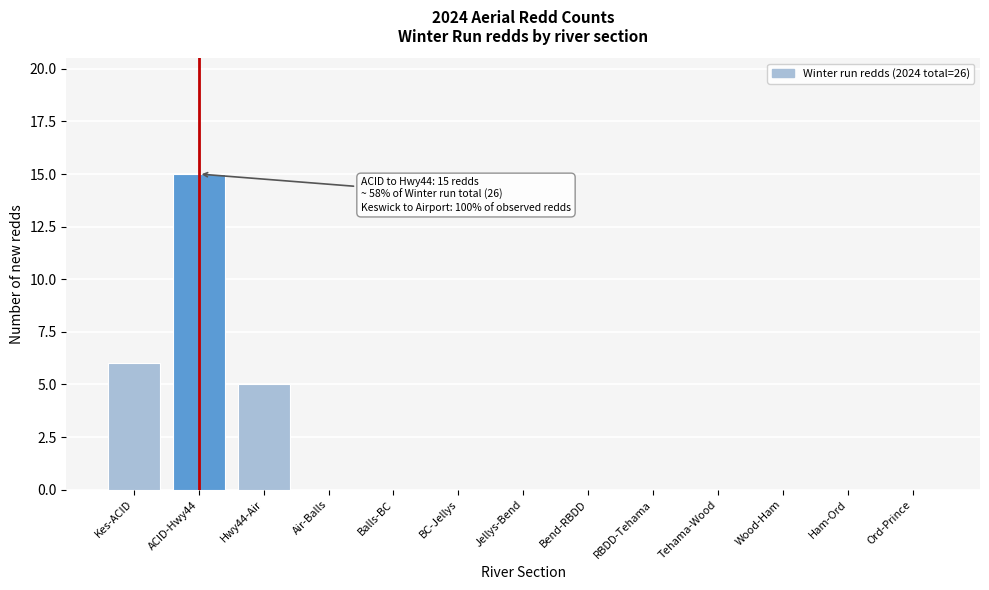

Reading right to left, list all the values displayed in this chart.

Ord-Prince=0	Ham-Ord=0	Wood-Ham=0	Tehama-Wood=0	RBDD-Tehama=0	Bend-RBDD=0	Jellys-Bend=0	BC-Jellys=0	Balls-BC=0	Air-Balls=0	Hwy44-Air=5	ACID-Hwy44=15	Kes-ACID=6